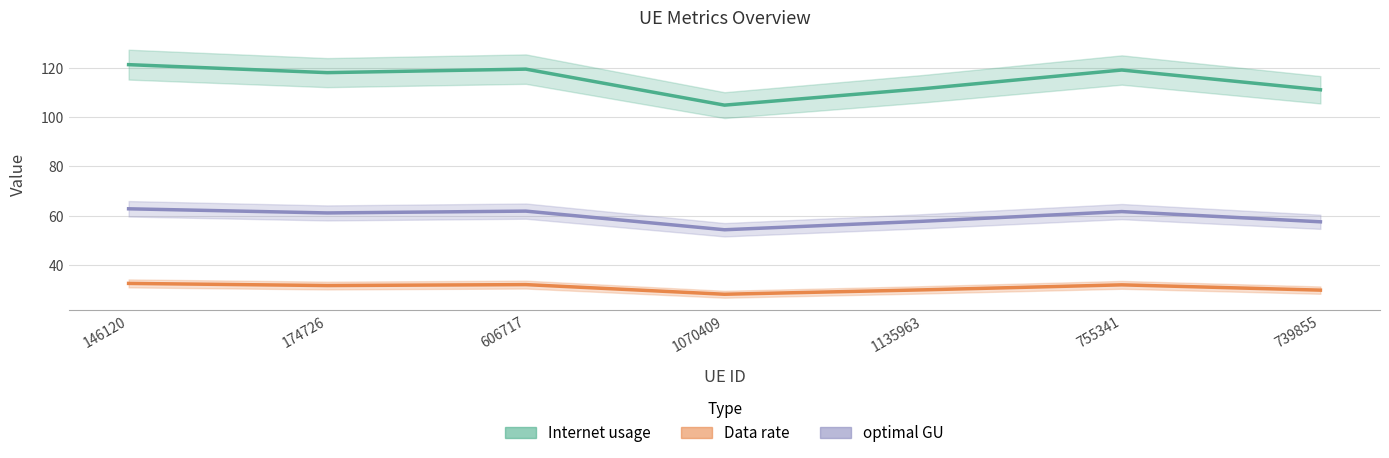

List the series in order of their overall mean, highest first.

Internet usage, optimal GU, Data rate